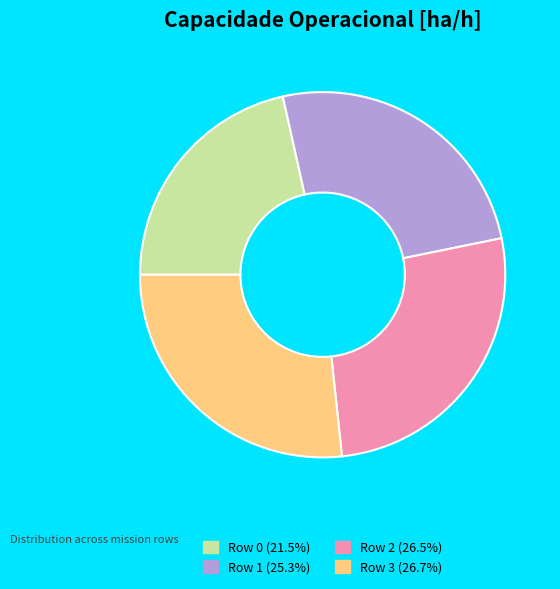

How many segments does this pie chart have?

4